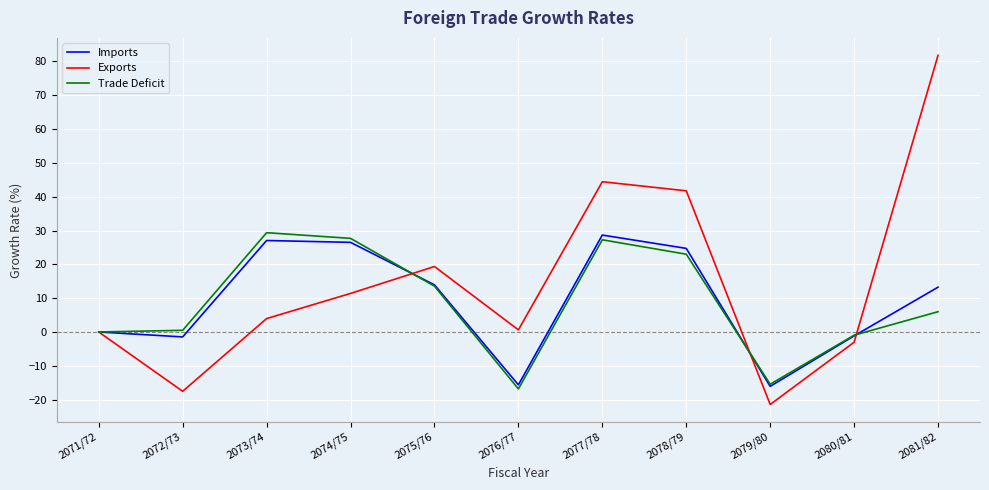

What is the total value across all series at 2073/74?

60.4